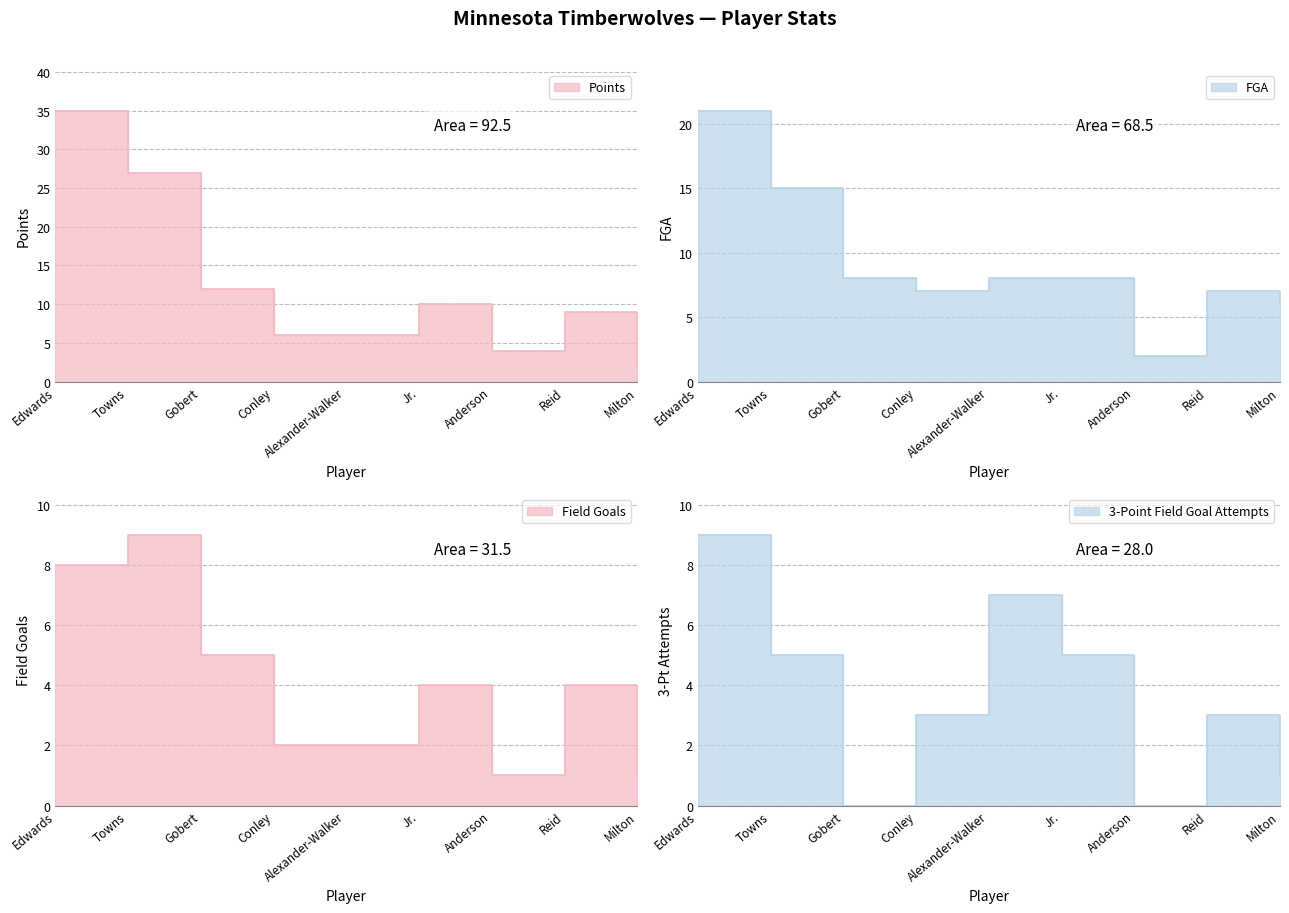

Which series has the largest total across all categories?

Points